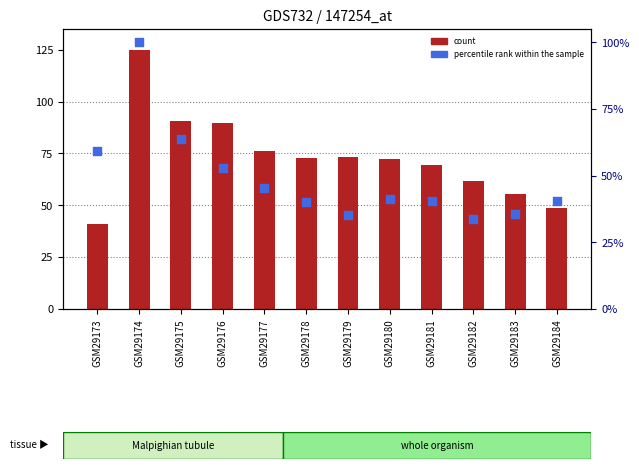

Is the value of count at GSM29182 greater than the value of percentile rank within the sample at GSM29174?

No